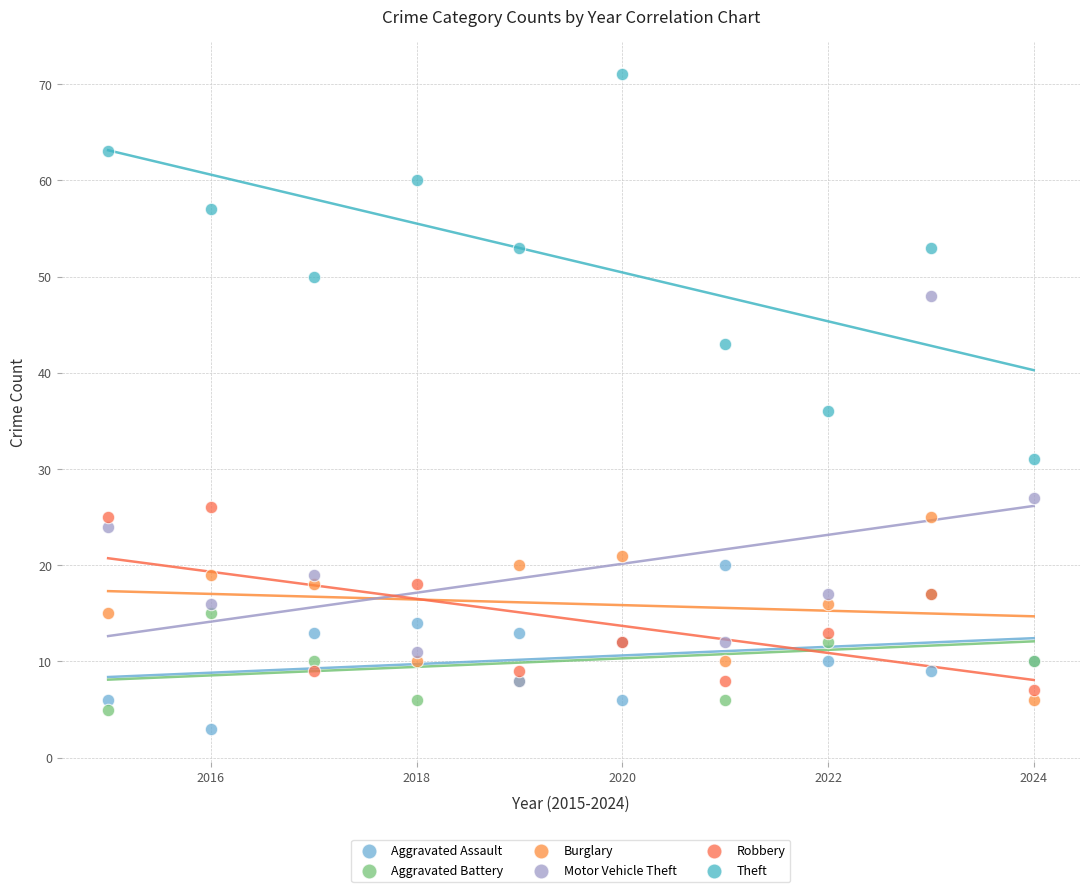

In the Motor Vehicle Theft series, what Y value is closest to 28?

27